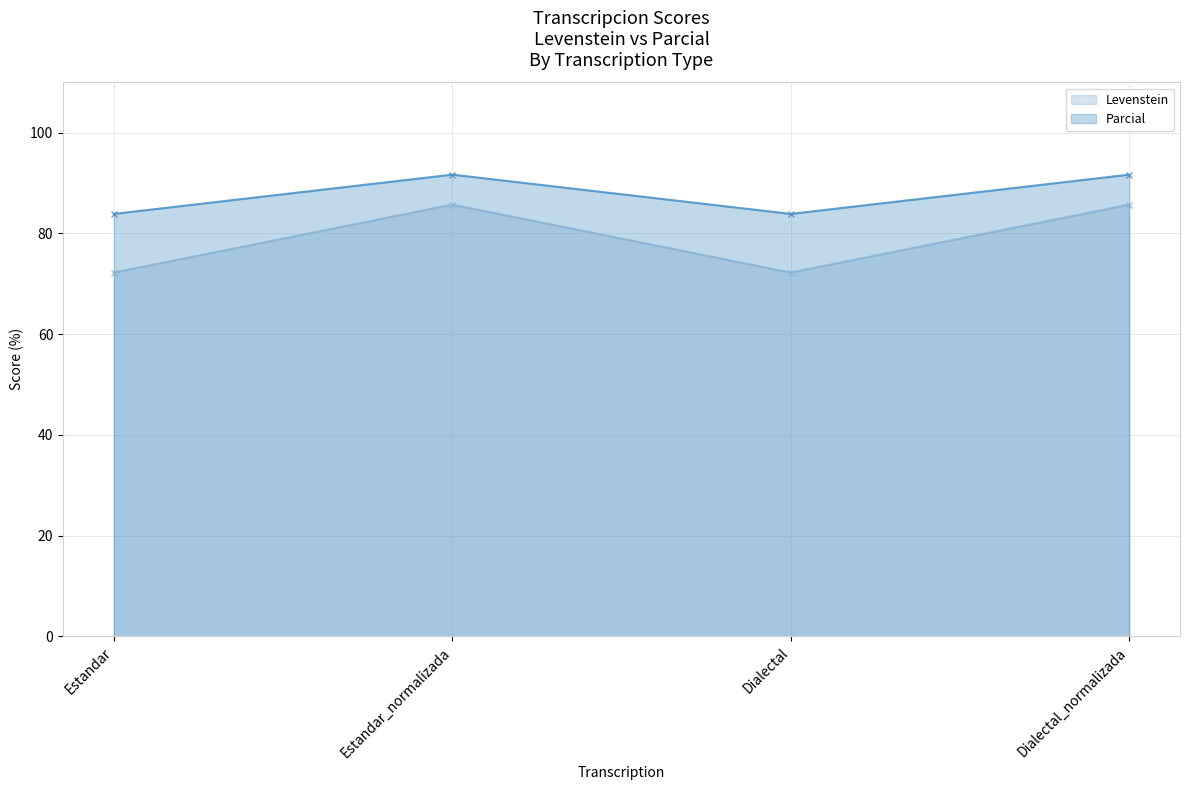

What are all the series names shown in the legend?

Levenstein, Parcial